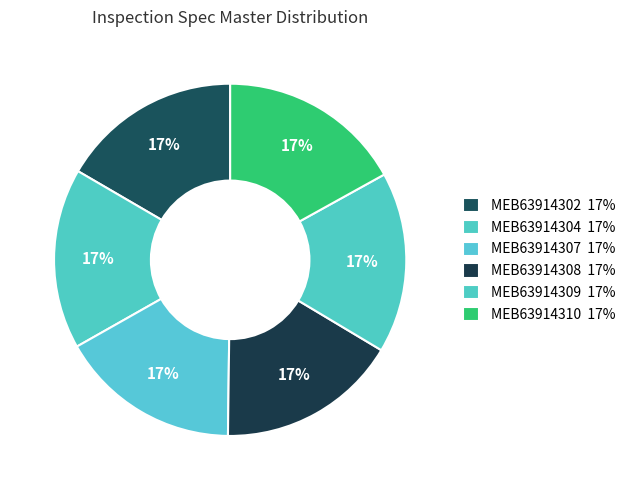

What percentage is the MEB63914309 slice, to the nearest percent?

17%